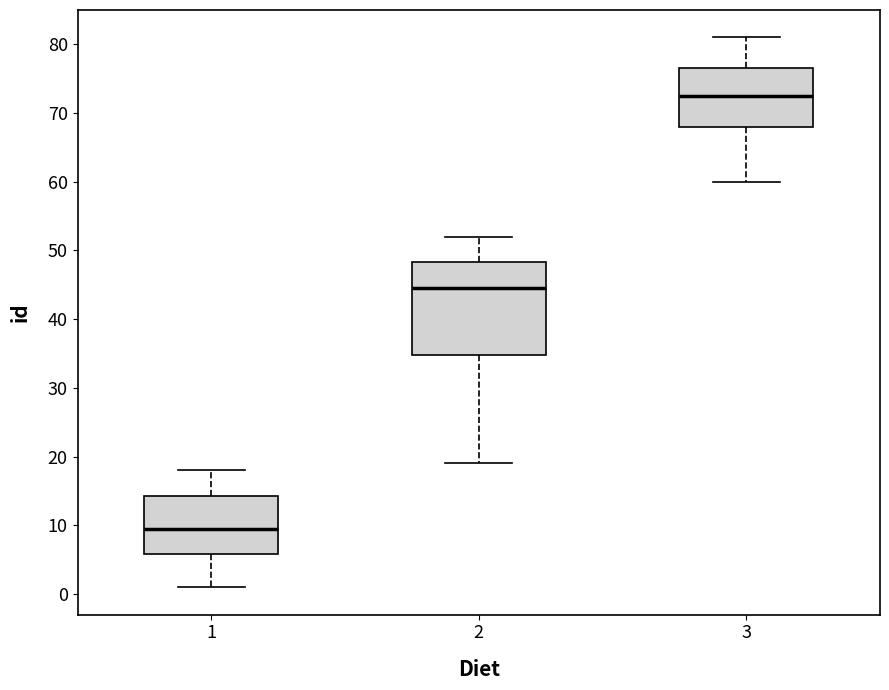

Which box has the highest median line?

3